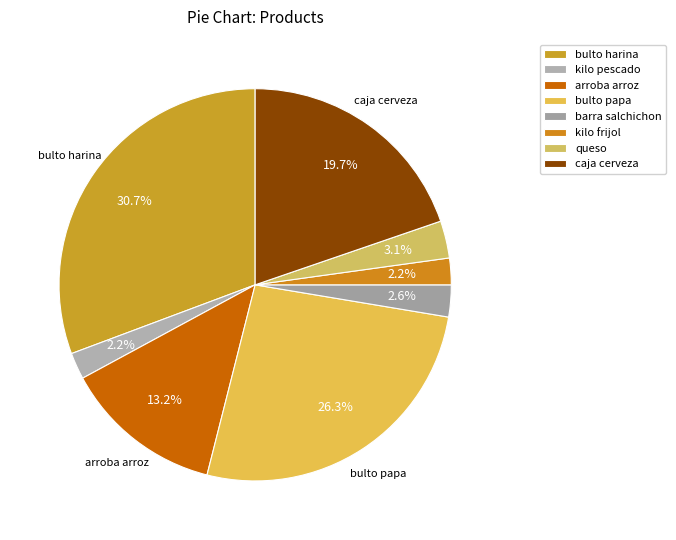

True or false: kilo frijol accounts for 2% of the total.

True